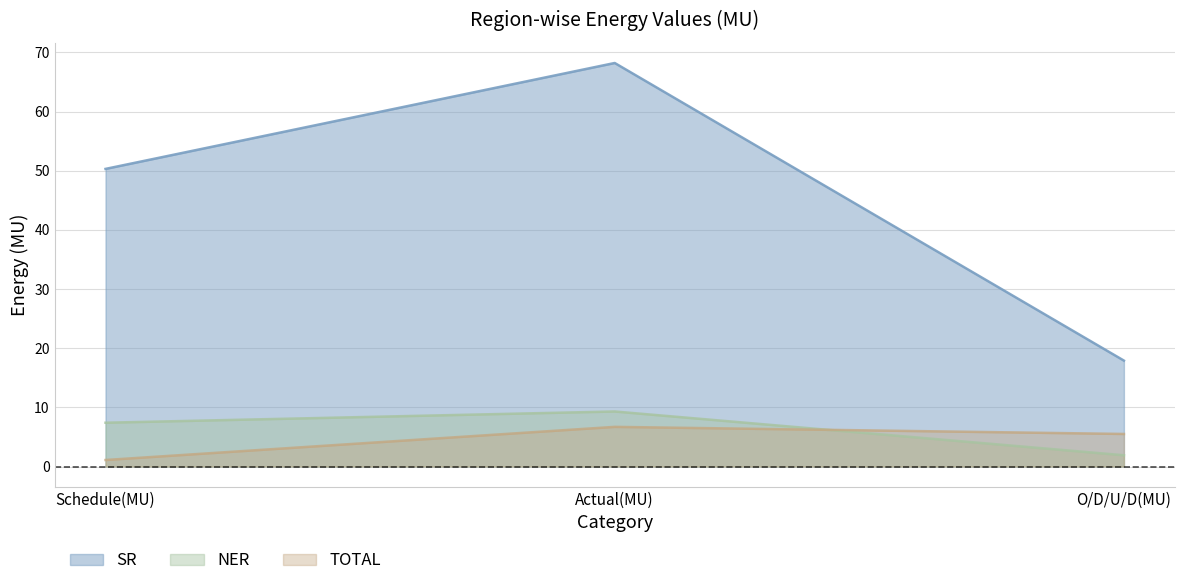

What is the difference between the maximum and minimum values in the SR series?

50.3